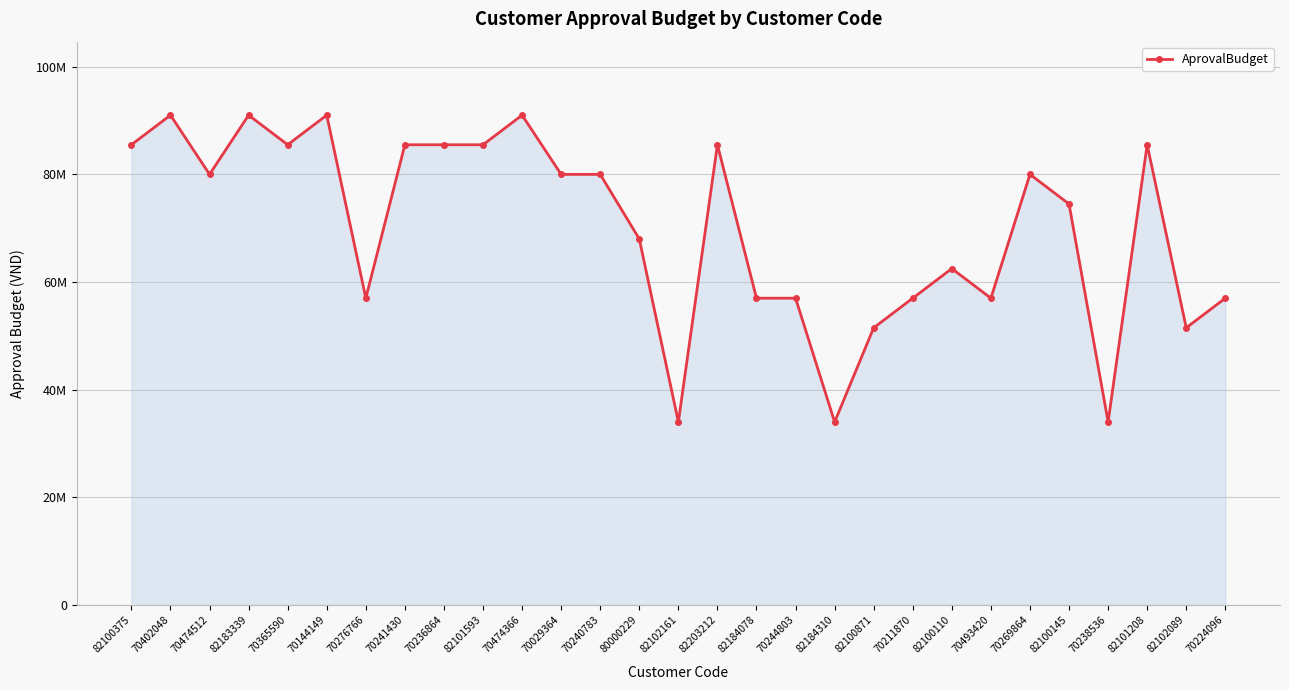

What is the label of the 26th point from the left?

70238536